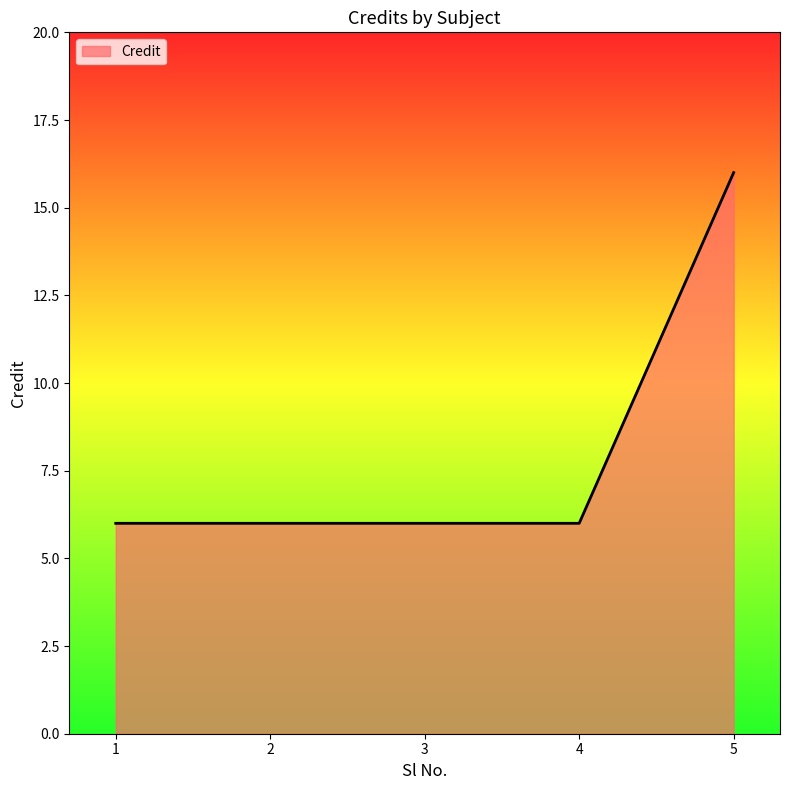

What is the sum of all values?

40